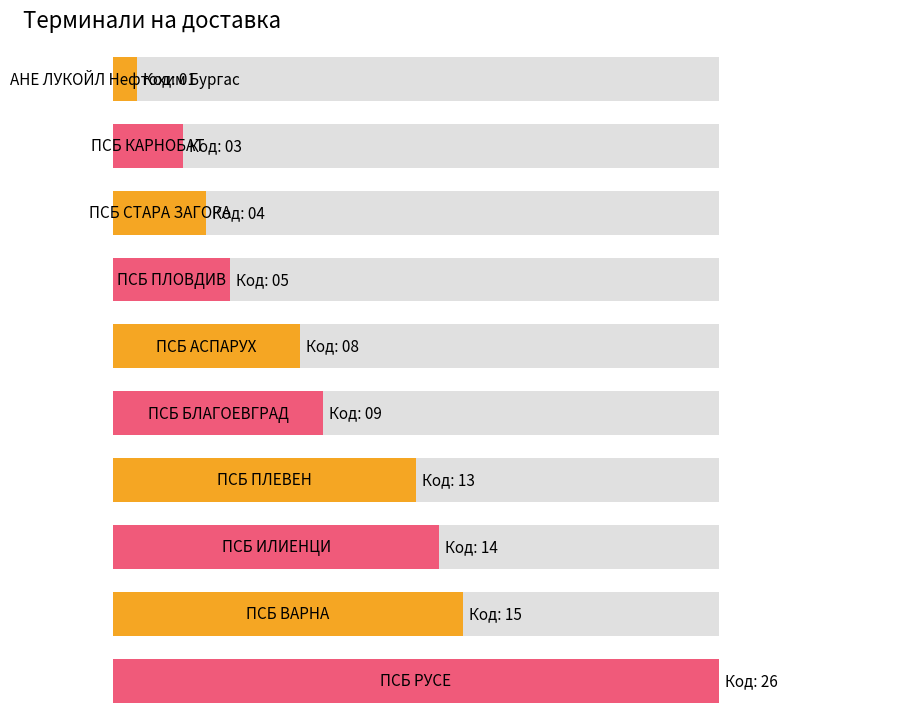

What is the average value?

10